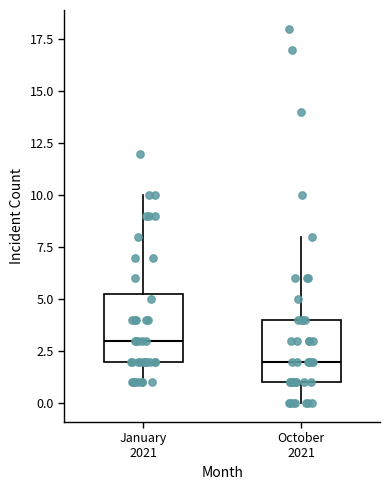

Where does the median line of the box for October 2021 sit on the y-axis? The values are not printed on the chart, so give them approximately, as read against the axis.

2.0